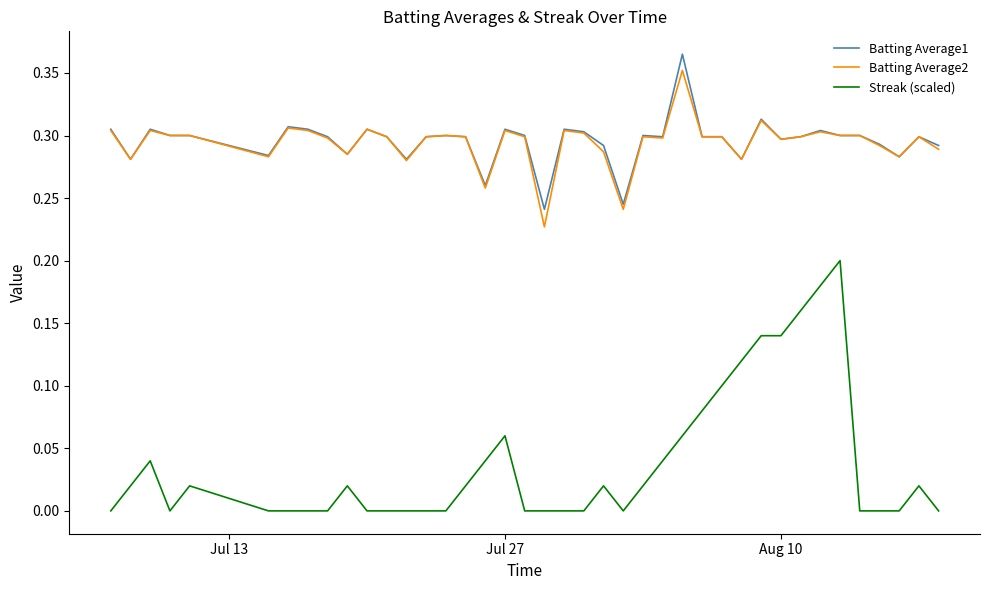

True or false: Streak (scaled) and Batting Average2 cross at least once.

False